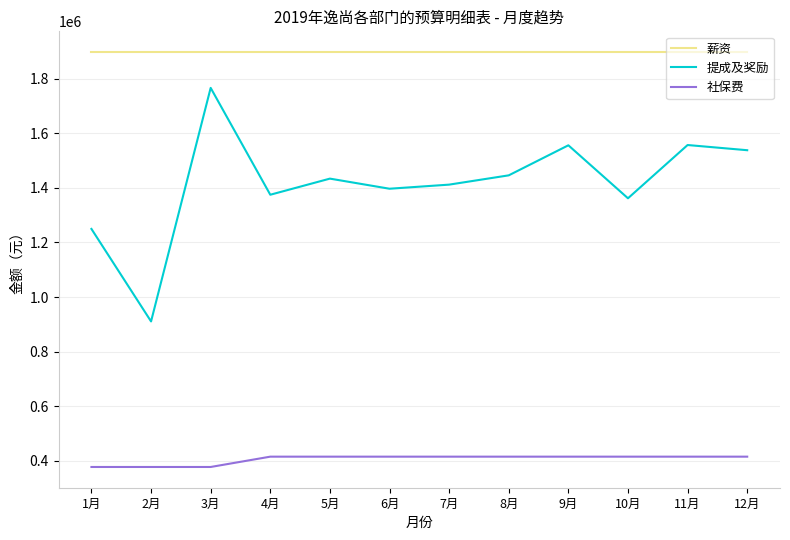

What is the spread (max minus min) of values at 7月?

1481329.9